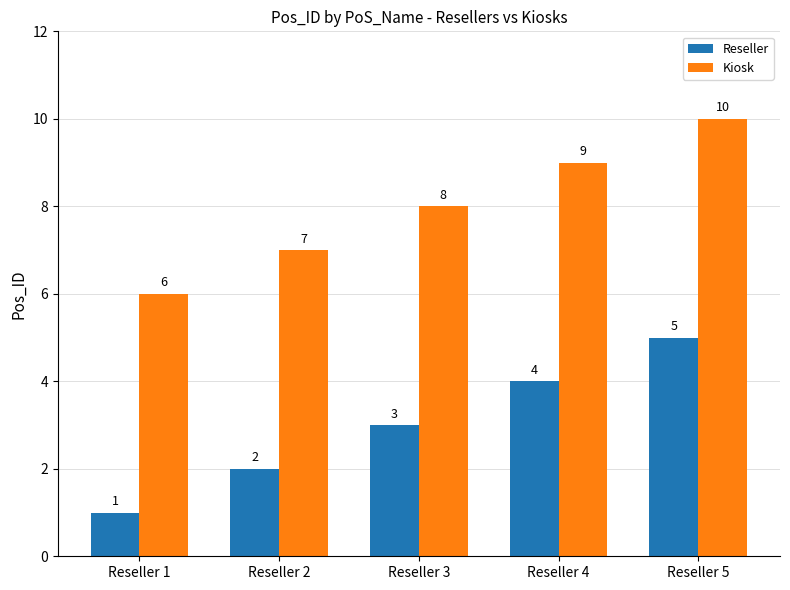

Rank the categories by Reseller value from highest to lowest.

Reseller 5, Reseller 4, Reseller 3, Reseller 2, Reseller 1